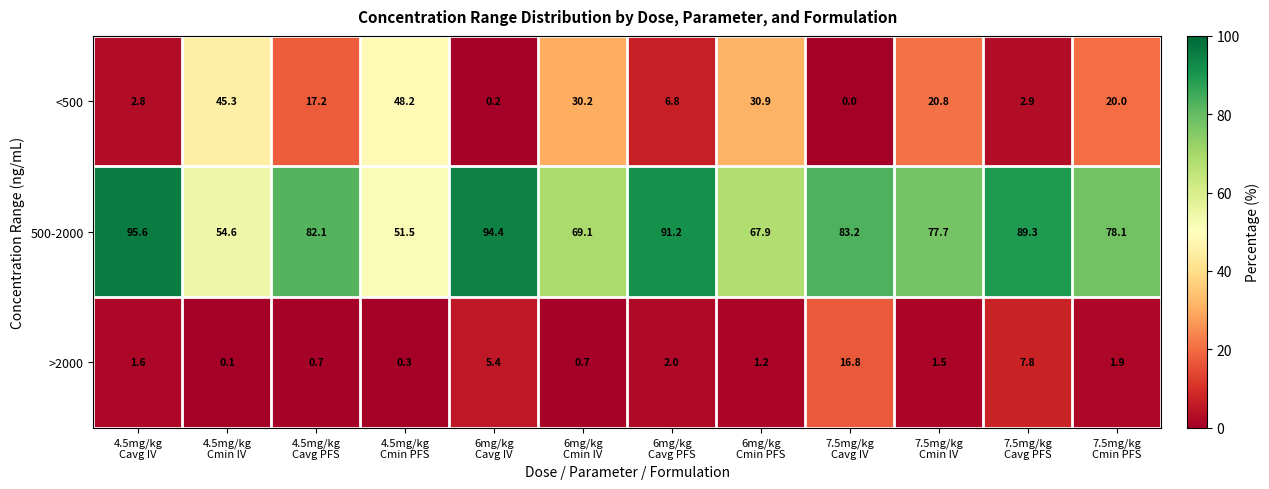

What is the sum of all <500 values?

225.3